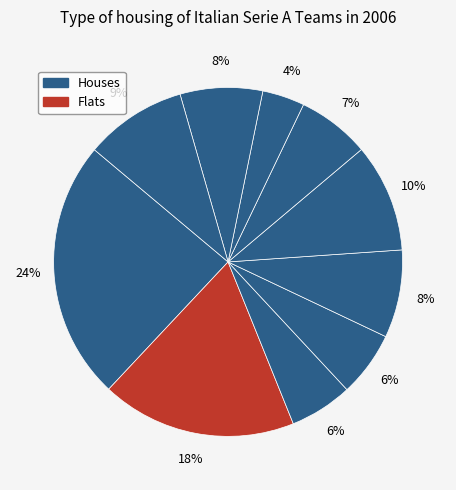

Count the number of slices in the pie.

10